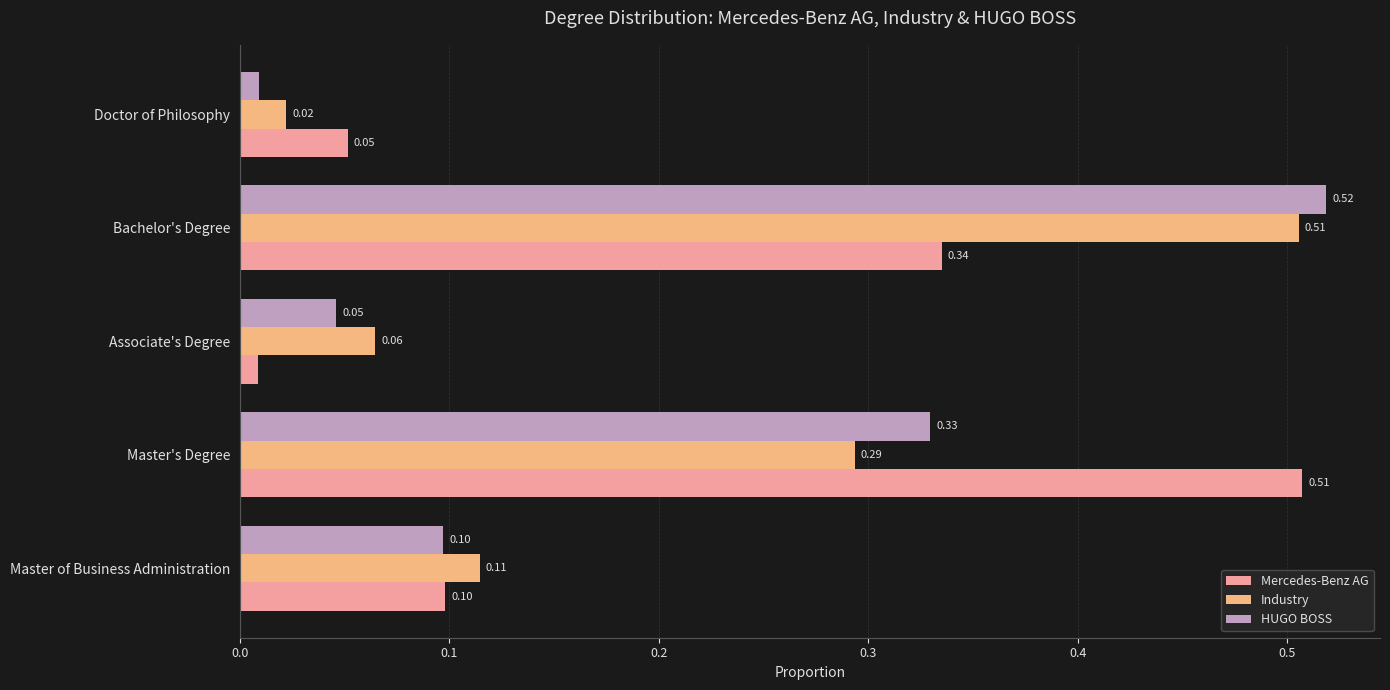

At which label is Industry closest to 0?

Doctor of Philosophy